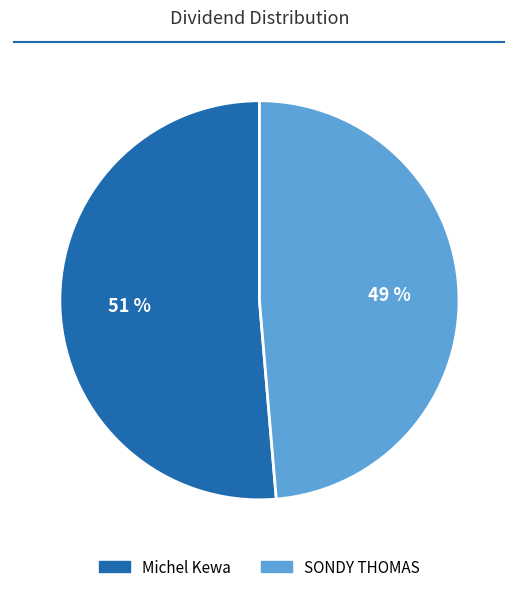

Is it true that Michel Kewa is 39% of the pie?

False